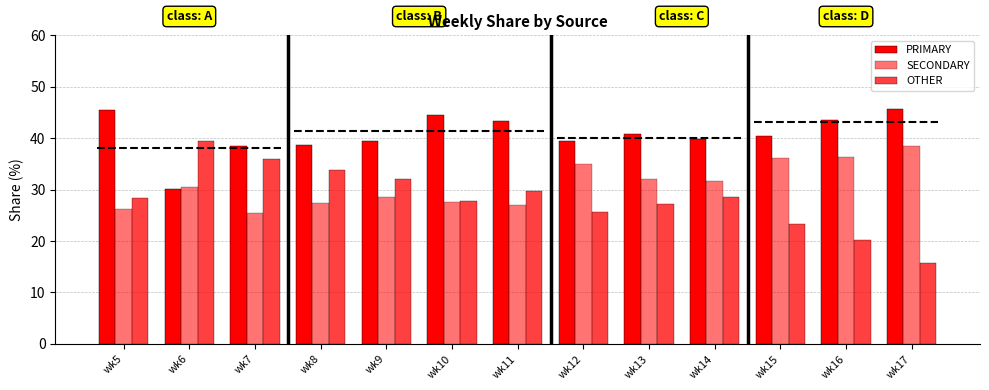

What is the value of the PRIMARY bar at the 7th from the left?

43.3